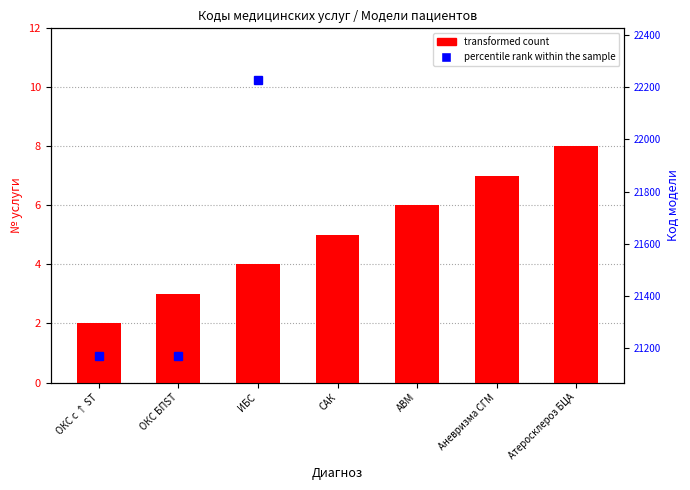

What is the sum of the values at Аневризма СГМ and САК?

12